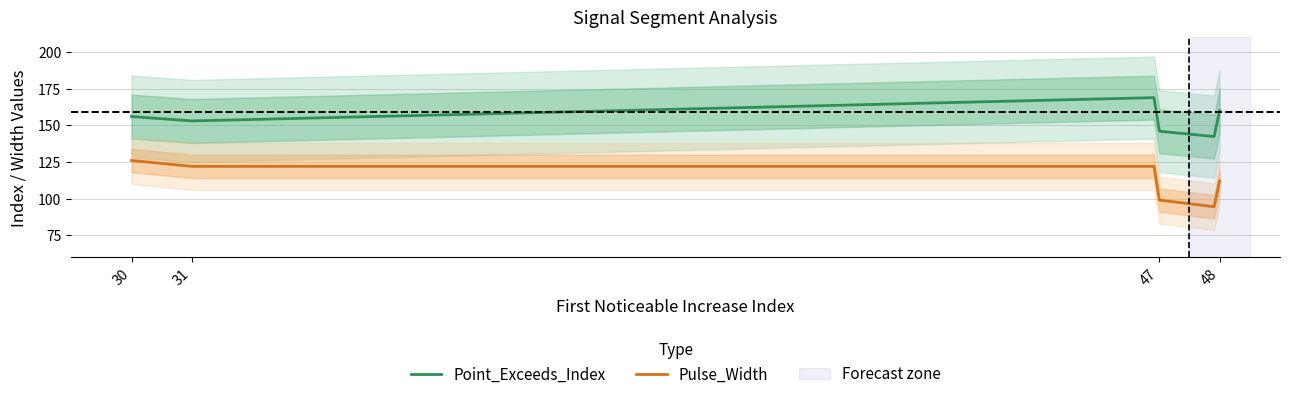

What is the label of the 10th point from the right?

48